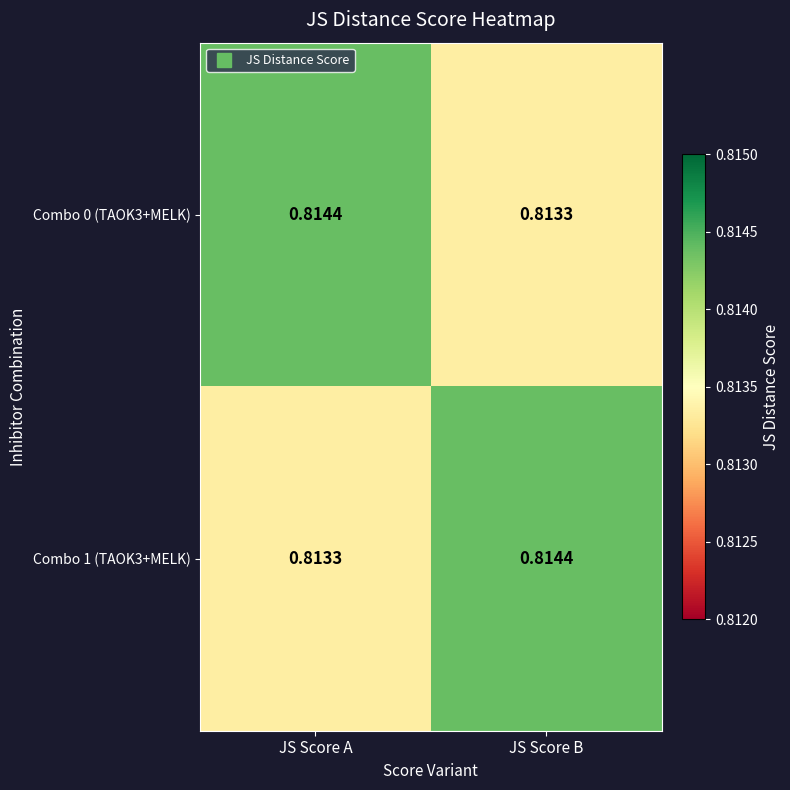

Which category has the lowest value in the Combo 0 (TAOK3+MELK) series?

JS Score B